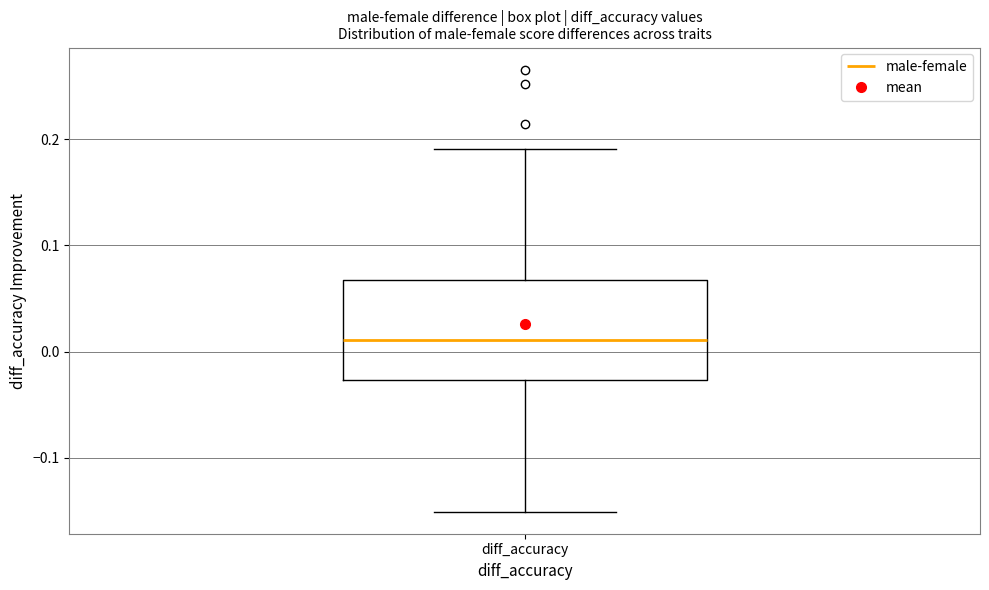

Read this box plot against the y-axis: the position of the median line, the range covered by the box, and the ends of both whiskers. The values are not printed on the chart, so give them approximately, as read against the axis.

median 0.01, box -0.03 to 0.07, whiskers -0.15 to 0.19